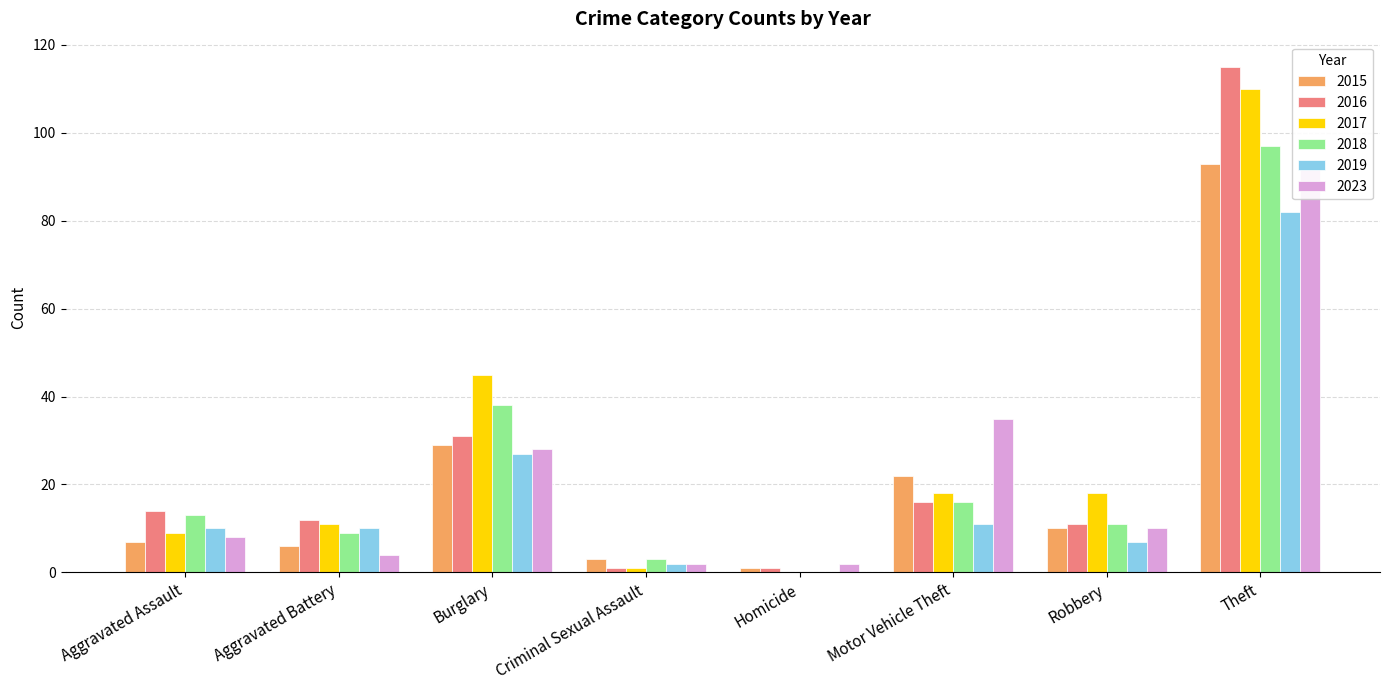

Reading right to left, what are all the values shown in this chart?

2015: 93	10	22	1	3	29	6	7
2016: 115	11	16	1	1	31	12	14
2017: 110	18	18	0	1	45	11	9
2018: 97	11	16	0	3	38	9	13
2019: 82	7	11	0	2	27	10	10
2023: 93	10	35	2	2	28	4	8